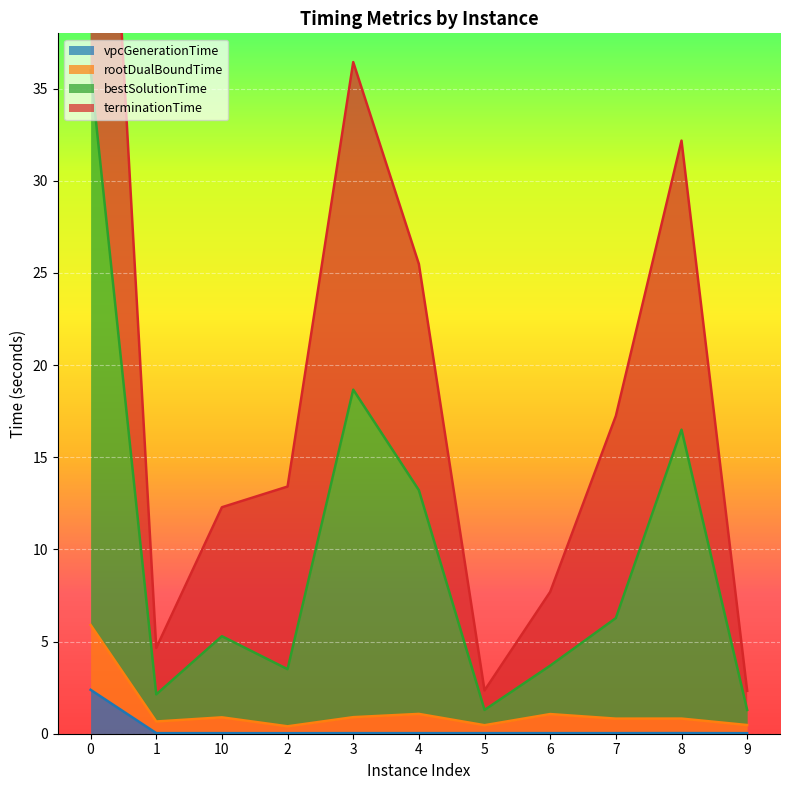

What is the approximate value of bestSolutionTime at 5?

1.3